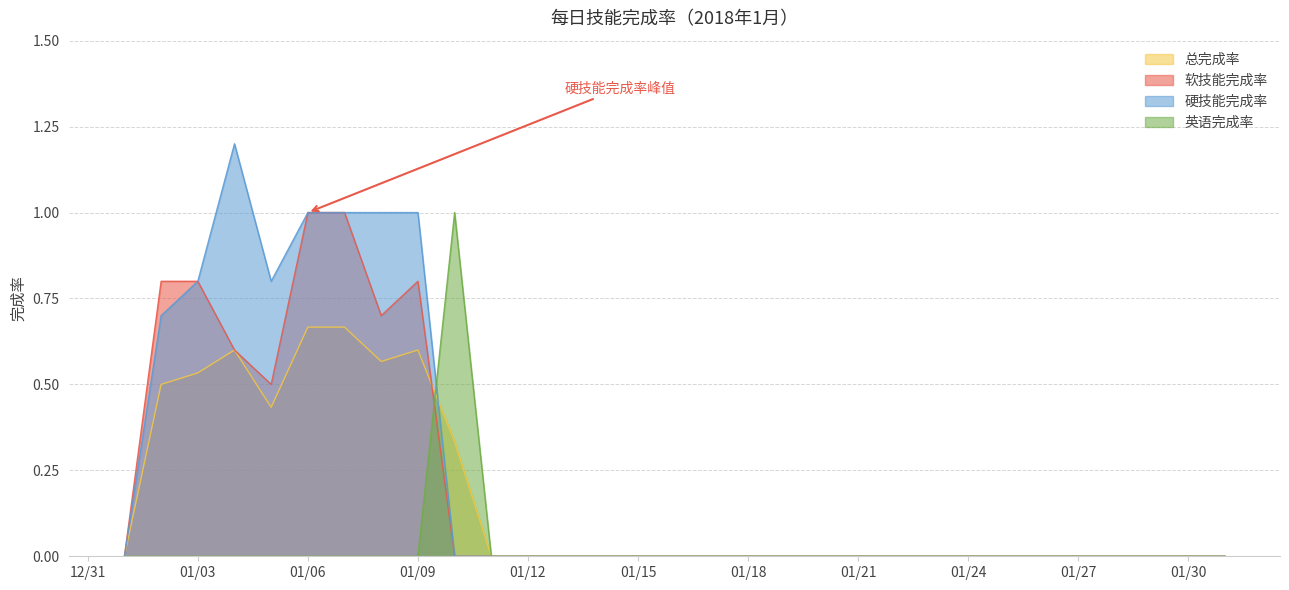

Which series has the largest range (max minus min)?

硬技能完成率